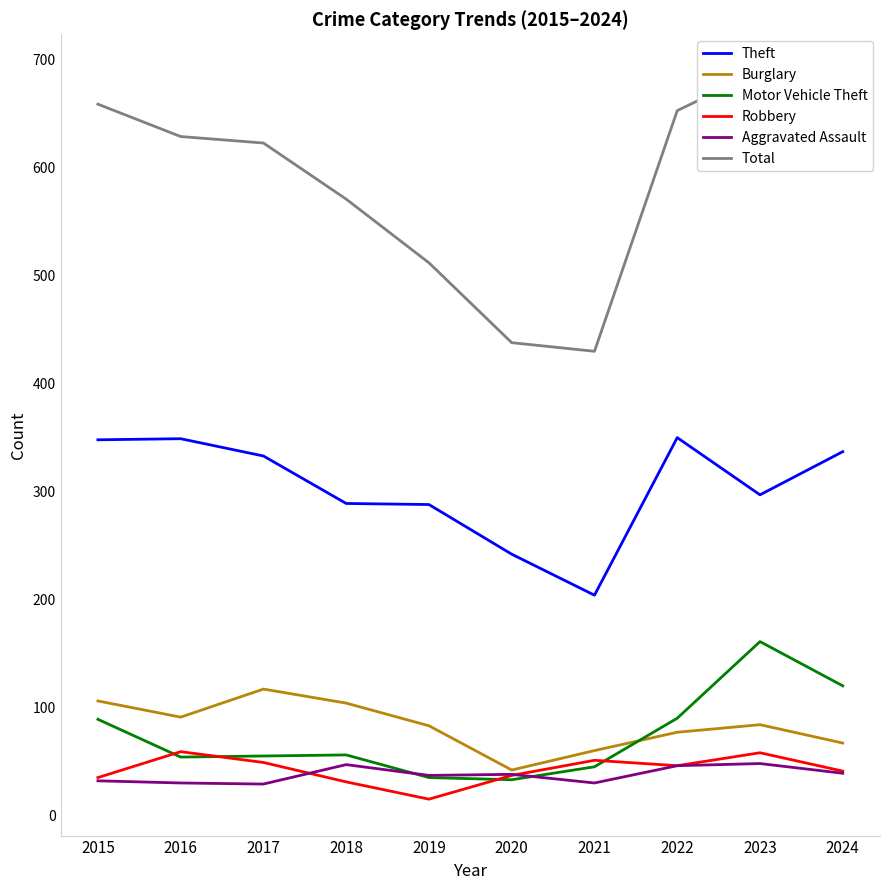

What is the maximum value for Robbery?

59